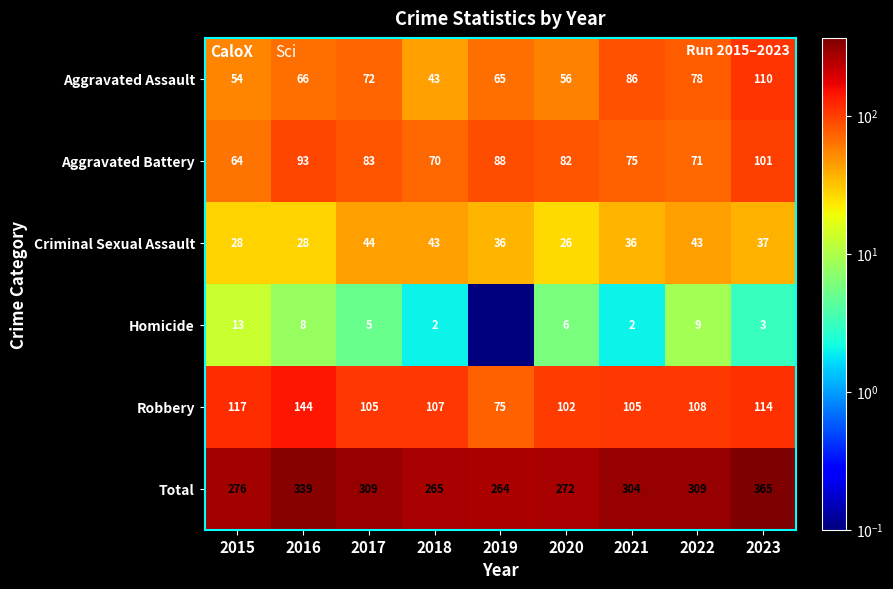

The Total series shows 304.0 at 2021. True or false?

True